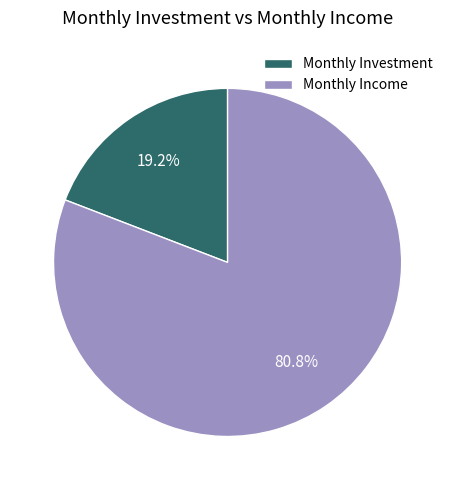

Which has a higher value, Monthly Investment or Monthly Income?

Monthly Income